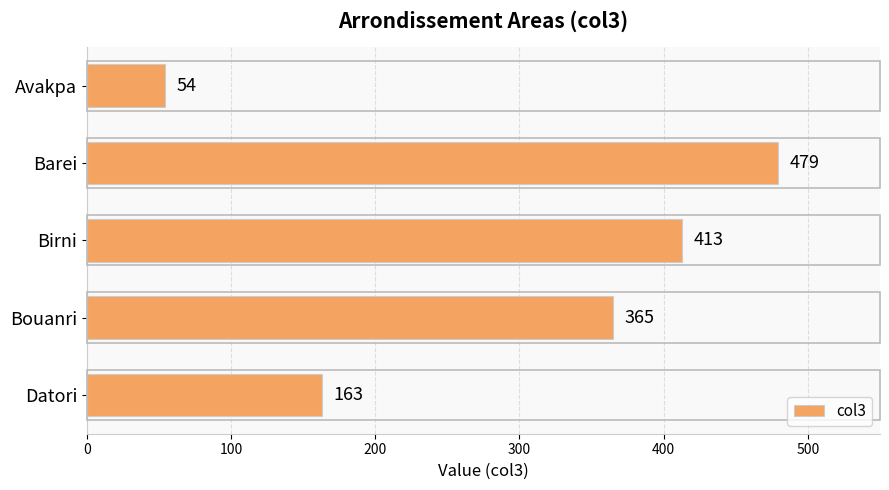

How many categories are shown in the chart?

5